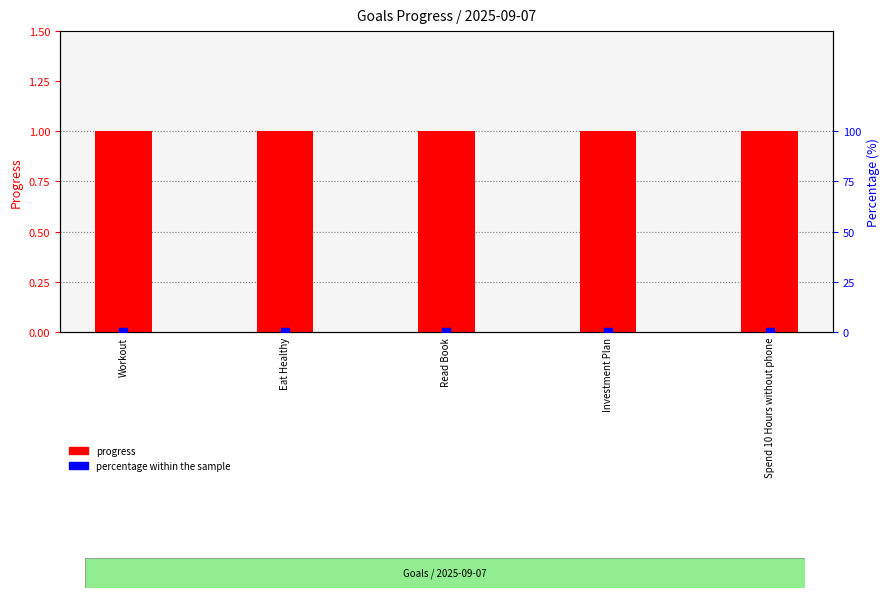

At which category is the sum across all series the highest?

Workout